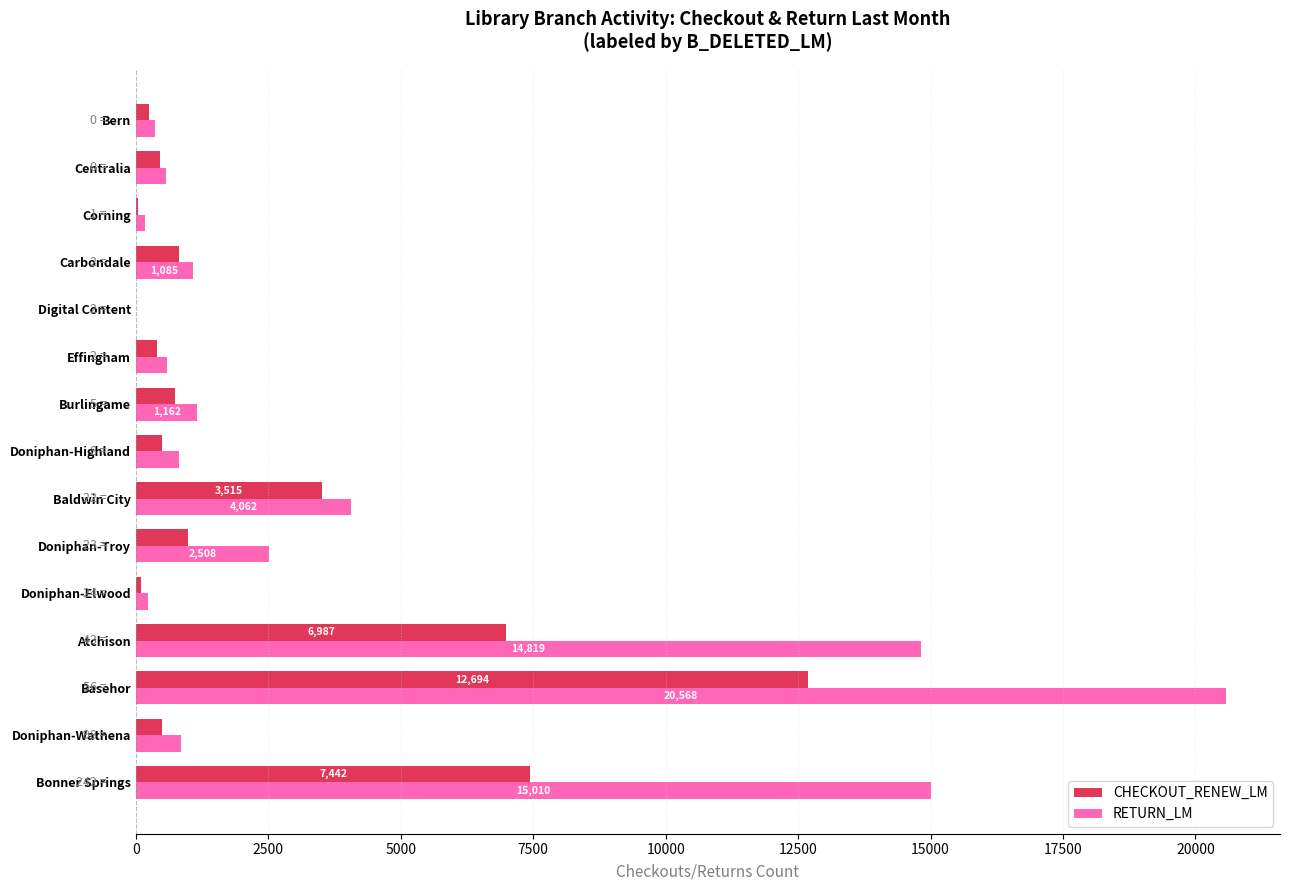

The value of CHECKOUT_RENEW_LM at Doniphan-Highland is 499. True or false?

True